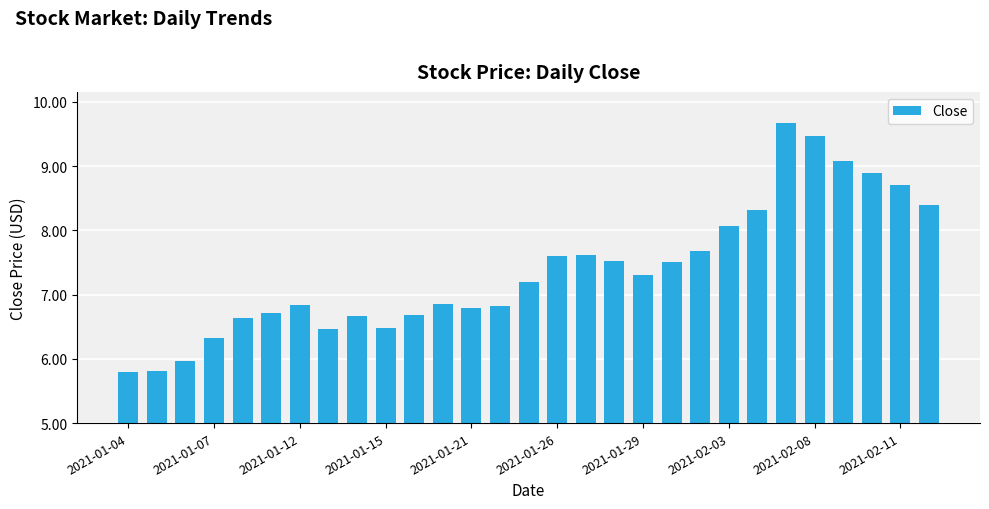

What is the difference between the maximum and minimum values?

3.9